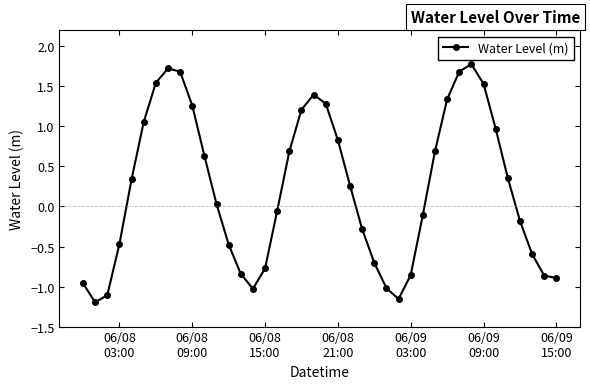

What is the value of the 38th point from the left?

-0.6